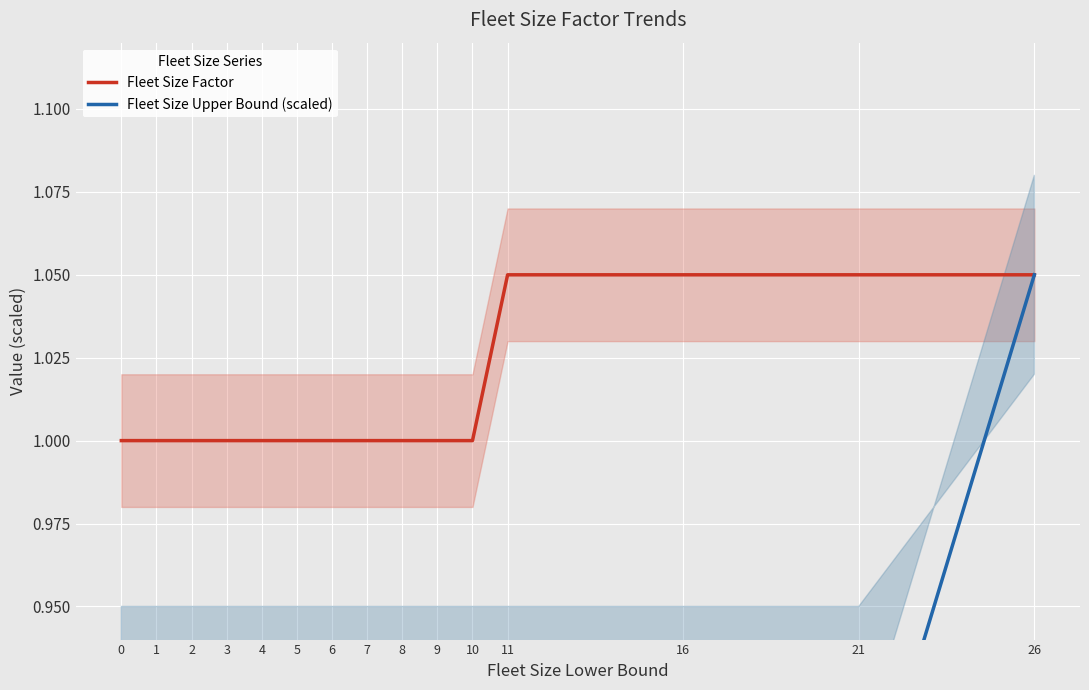

True or false: Fleet Size Factor and Fleet Size Upper Bound (scaled) intersect in this chart.

False